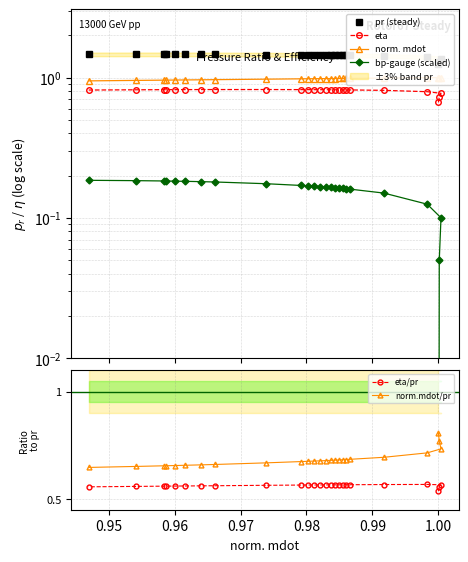

How many norm.mdot/pr values are between 0 and 1?

25